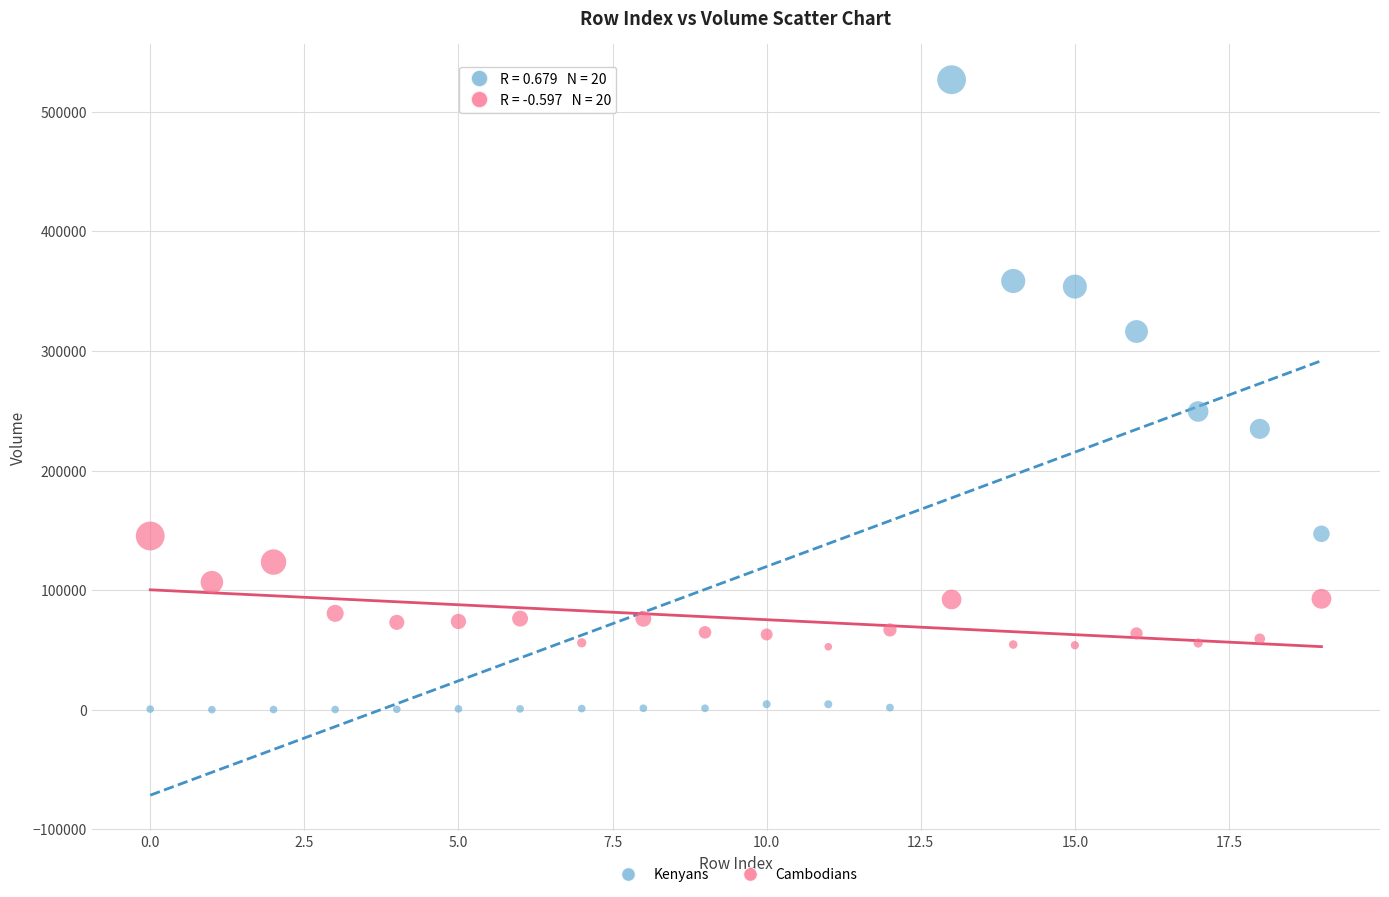

Which series has the widest spread of Y values?

Kenyans